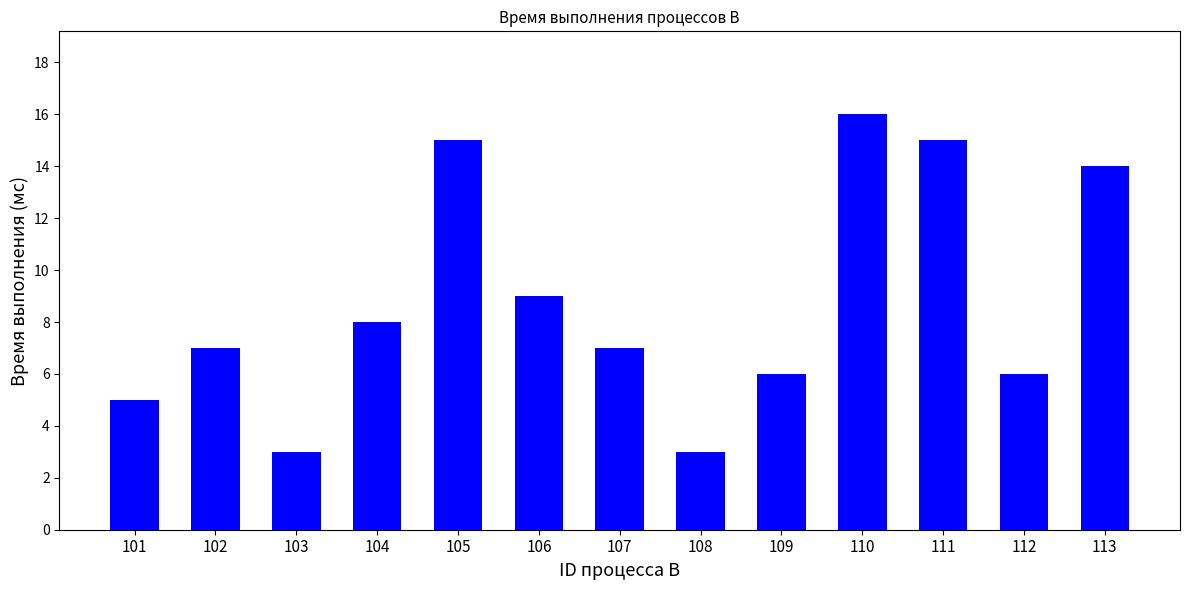

What is the sum of the values at 109 and 101?

11